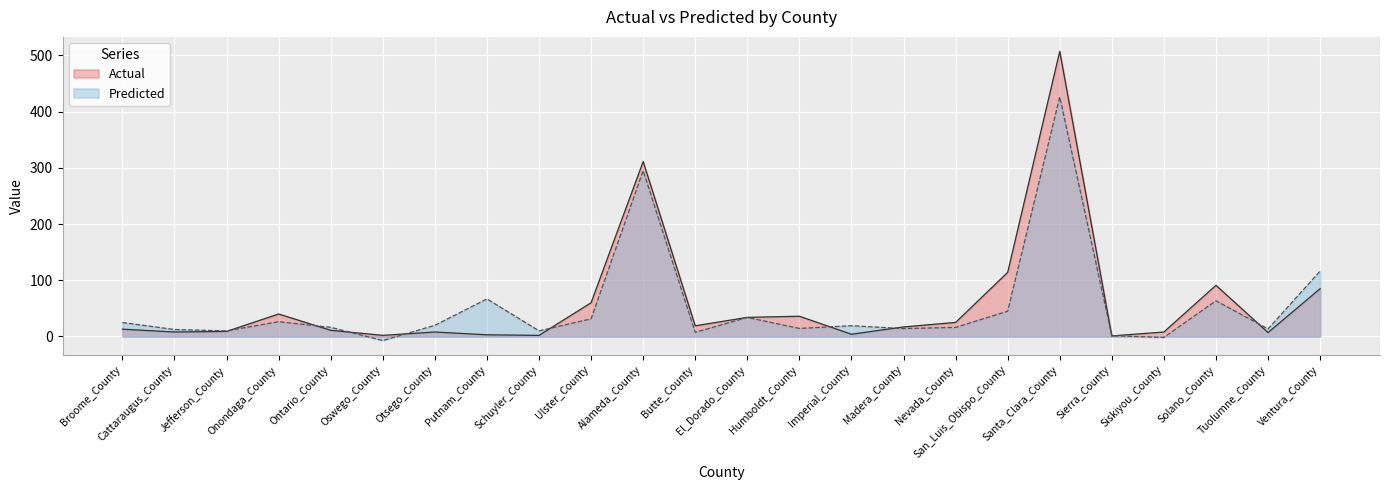

How many lines are shown in the chart?

2